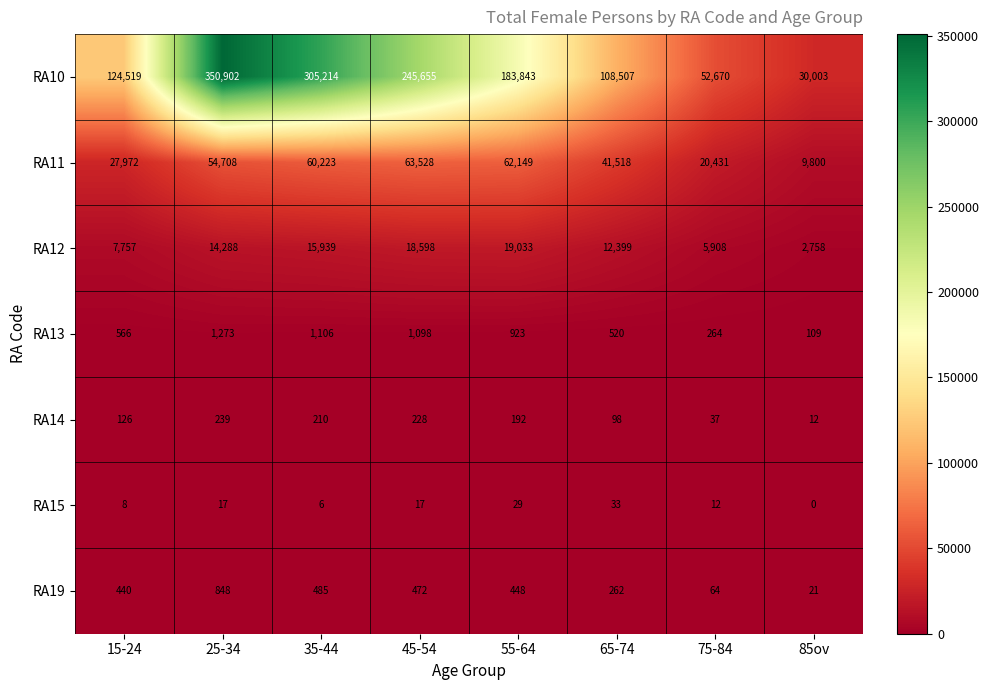

Which category has the lowest value in the RA19 series?

85ov